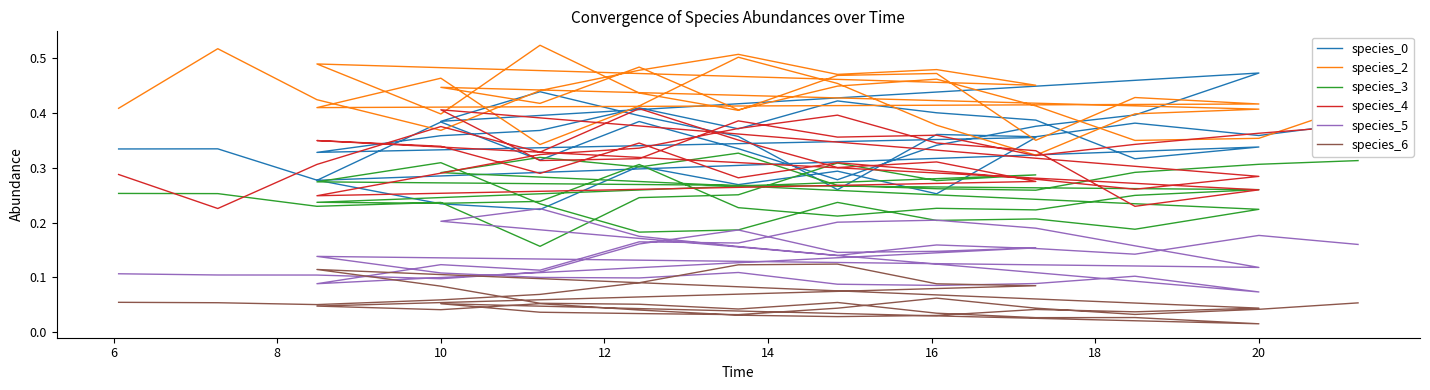

At which label is species_3 closest to 0?

12